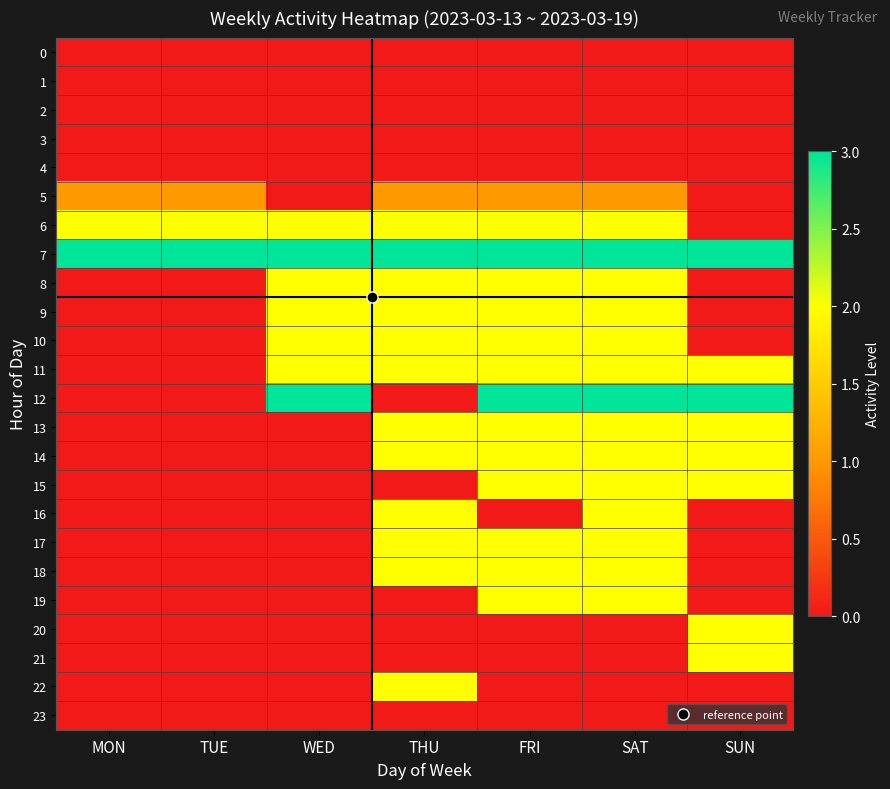

Rank the series by their maximum value, from lowest to highest.

0, 1, 2, 3, 4, 23, 5, 6, 8, 9, 10, 11, 13, 14, 15, 16, 17, 18, 19, 20, 21, 22, 7, 12